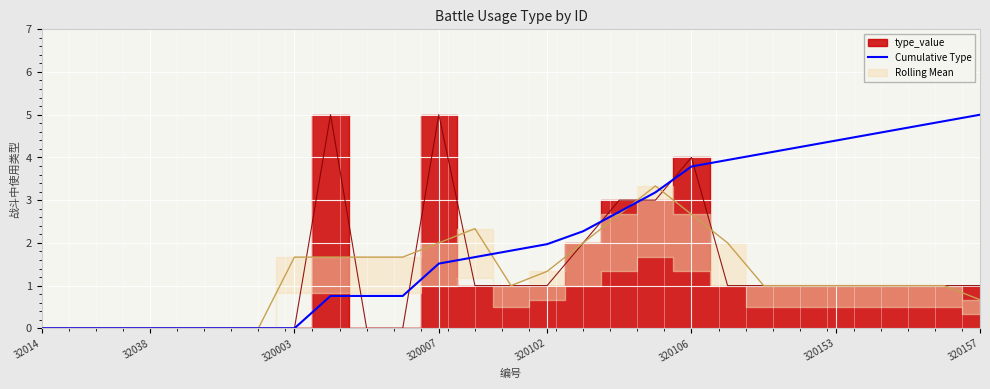

The value of Cumulative Type at 320003 is 2.1. True or false?

False